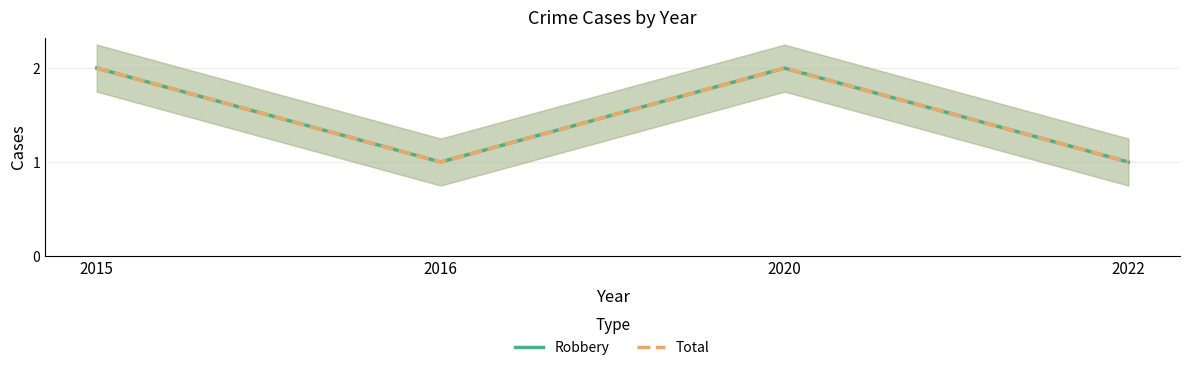

What are all the series names shown in the legend?

Robbery, Total